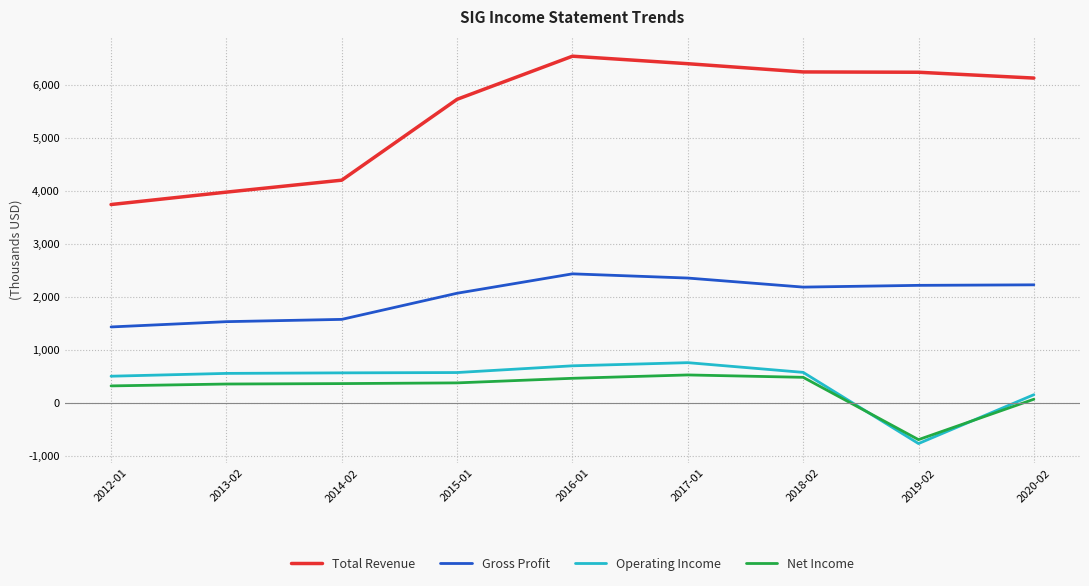

Which category has the highest value across all series?

2016-01